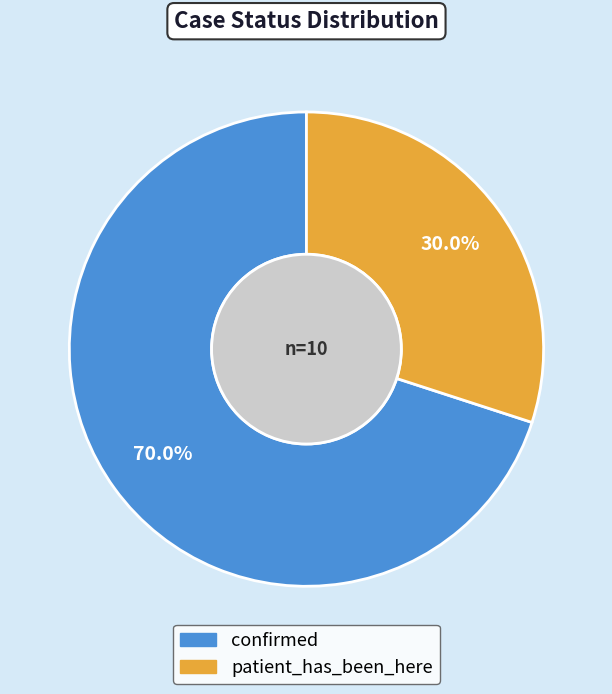

Rank the categories by value from highest to lowest.

confirmed, patient_has_been_here